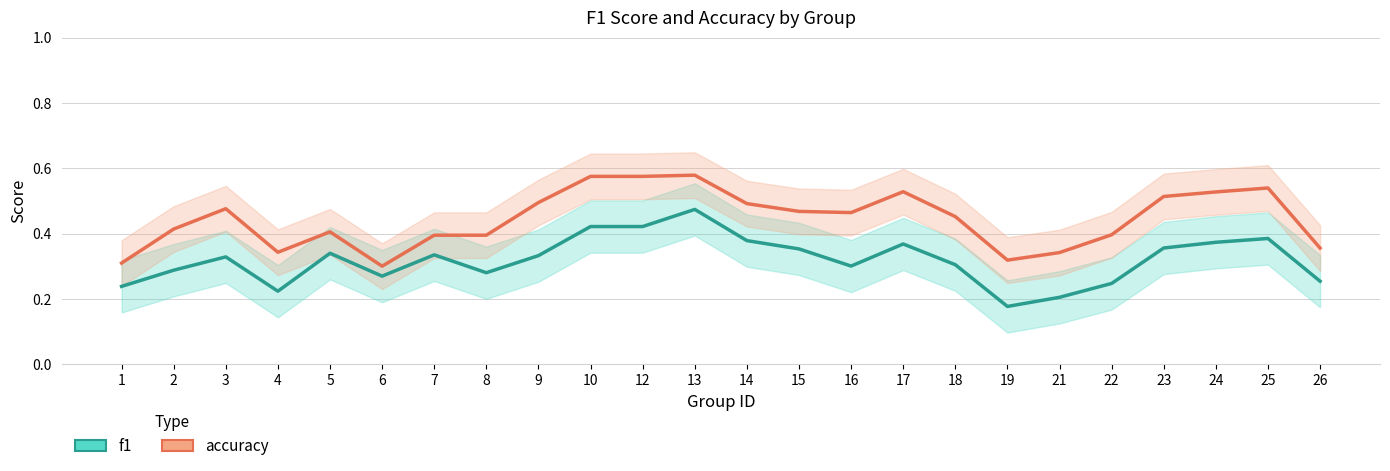

In f1, how many points are lower than both neighbors (excluding endpoints)?

5